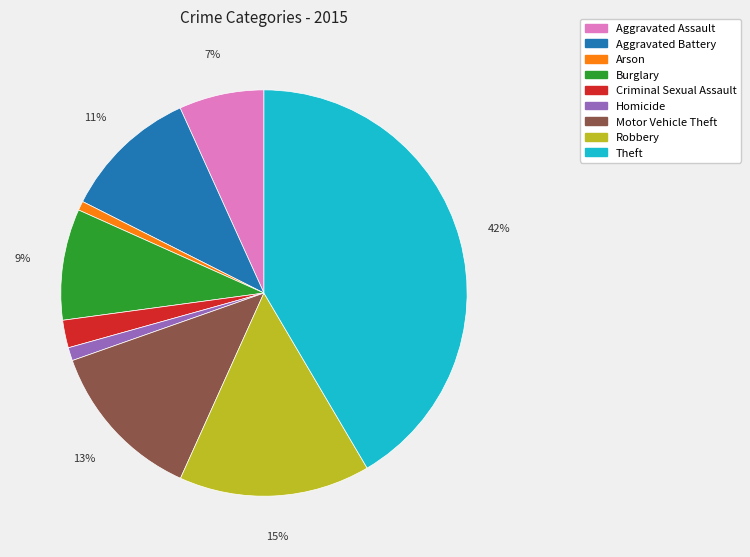

Count the number of slices in the pie.

9